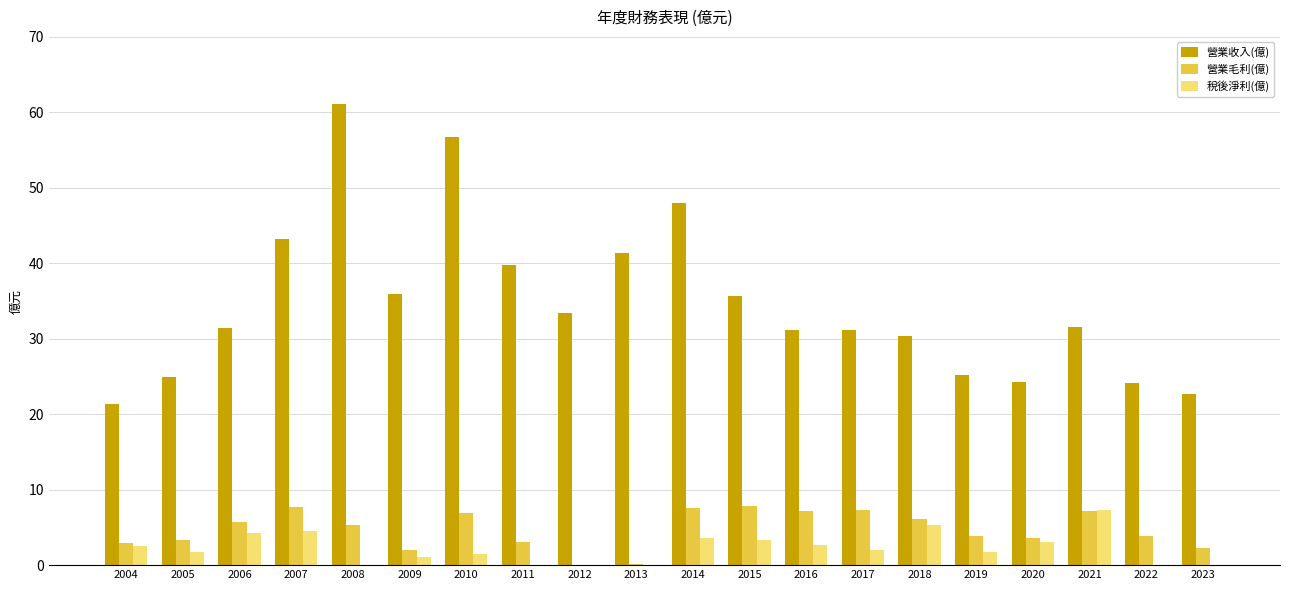

Between 2008 and 2009, which series saw the biggest shift?

營業收入(億)